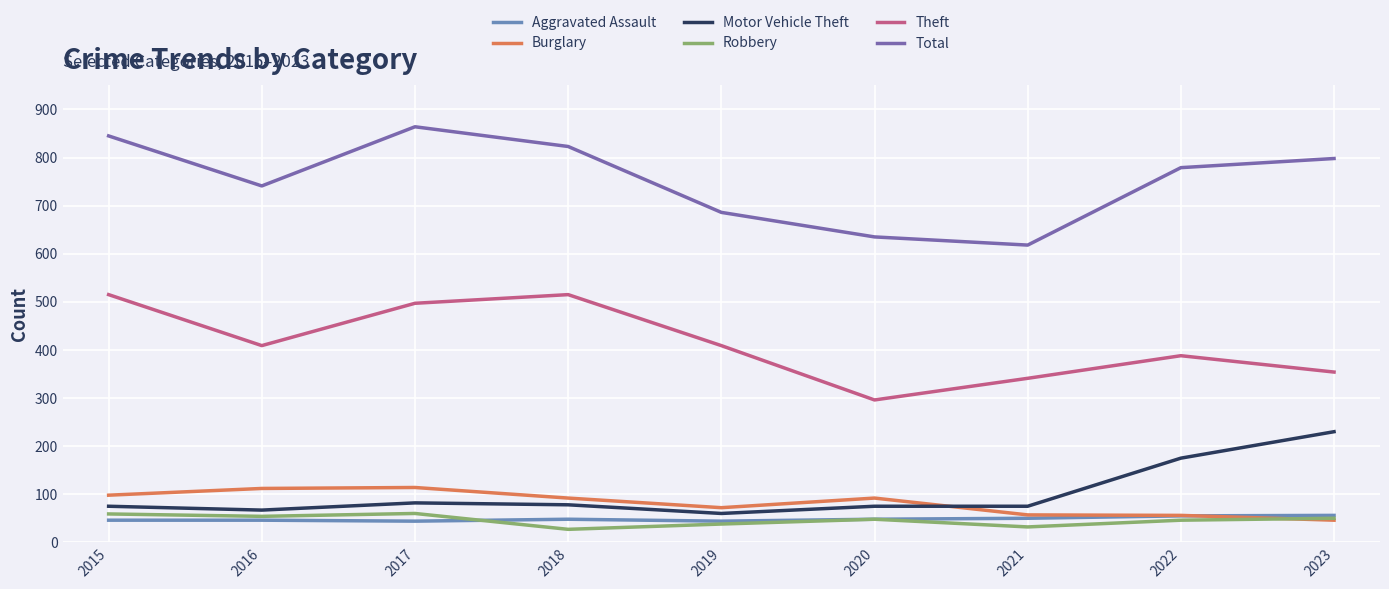

True or false: Motor Vehicle Theft and Total intersect in this chart.

False